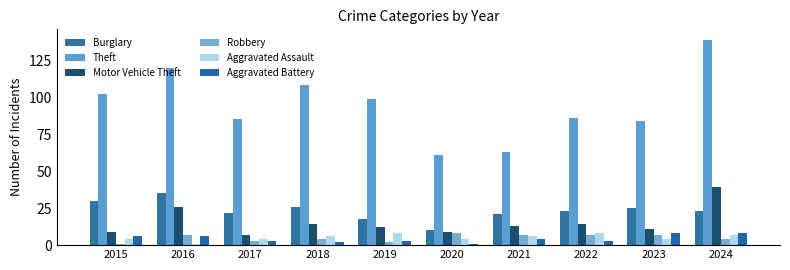

Reading right to left, what are all the values shown in this chart?

Burglary: 2024=23	2023=25	2022=23	2021=21	2020=10	2019=18	2018=26	2017=22	2016=35	2015=30
Theft: 2024=139	2023=84	2022=86	2021=63	2020=61	2019=99	2018=108	2017=85	2016=120	2015=102
Motor Vehicle Theft: 2024=39	2023=11	2022=14	2021=13	2020=9	2019=12	2018=14	2017=7	2016=26	2015=9
Robbery: 2024=4	2023=7	2022=7	2021=7	2020=8	2019=2	2018=4	2017=3	2016=7	2015=1
Aggravated Assault: 2024=7	2023=4	2022=8	2021=6	2020=4	2019=8	2018=6	2017=4	2016=1	2015=4
Aggravated Battery: 2024=8	2023=8	2022=3	2021=4	2020=1	2019=3	2018=2	2017=3	2016=6	2015=6